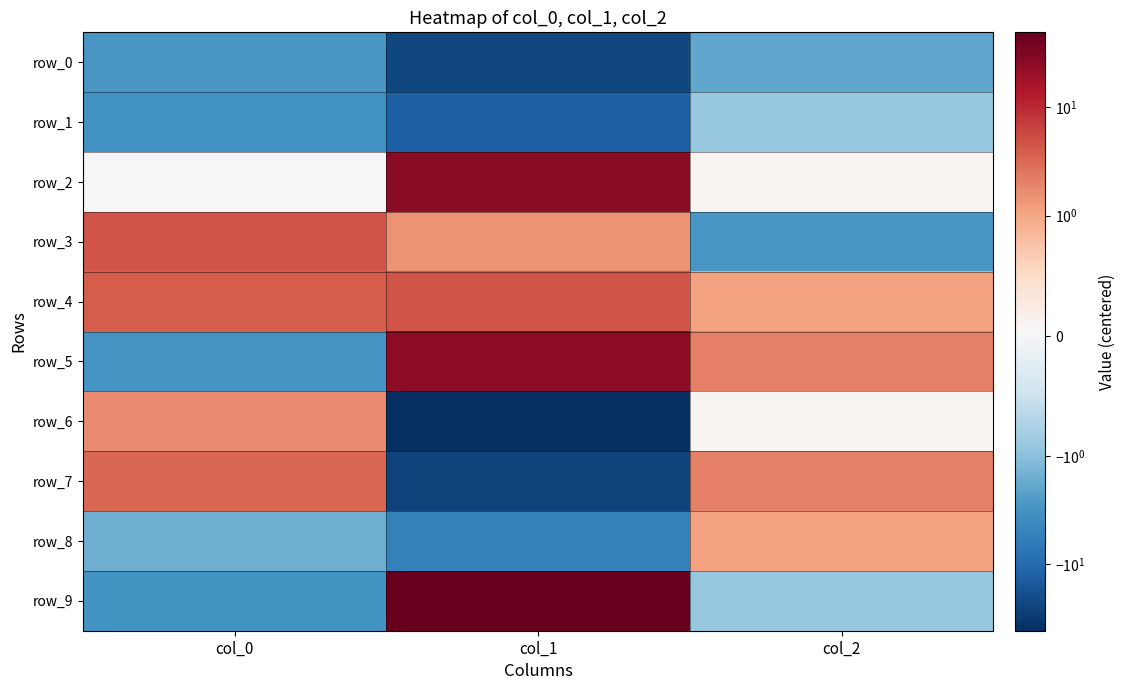

Which series has the largest range (max minus min)?

row_9